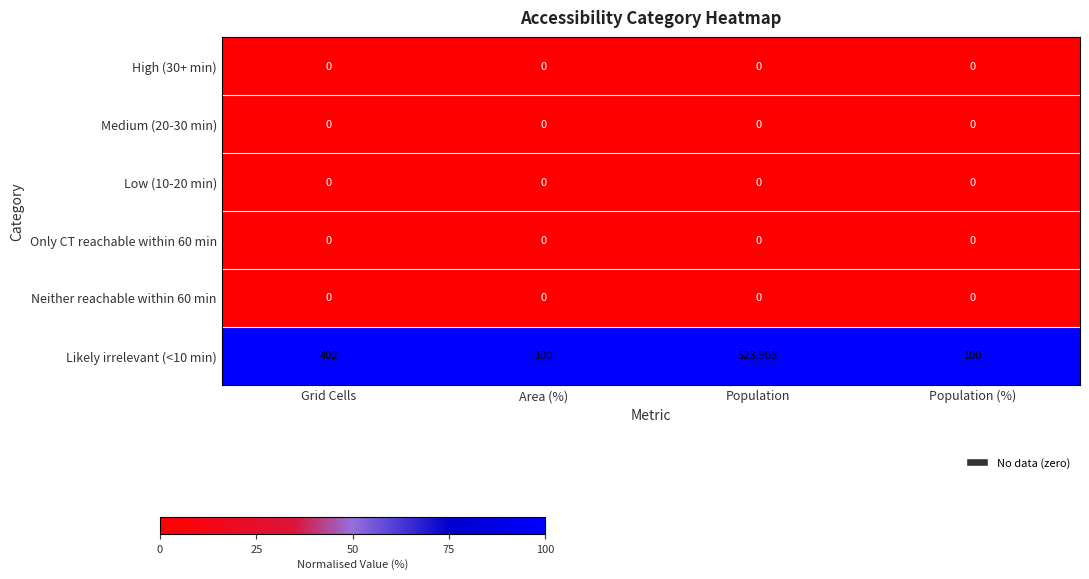

True or false: Likely irrelevant (<10 min) has a value of 140 at Grid Cells.

False